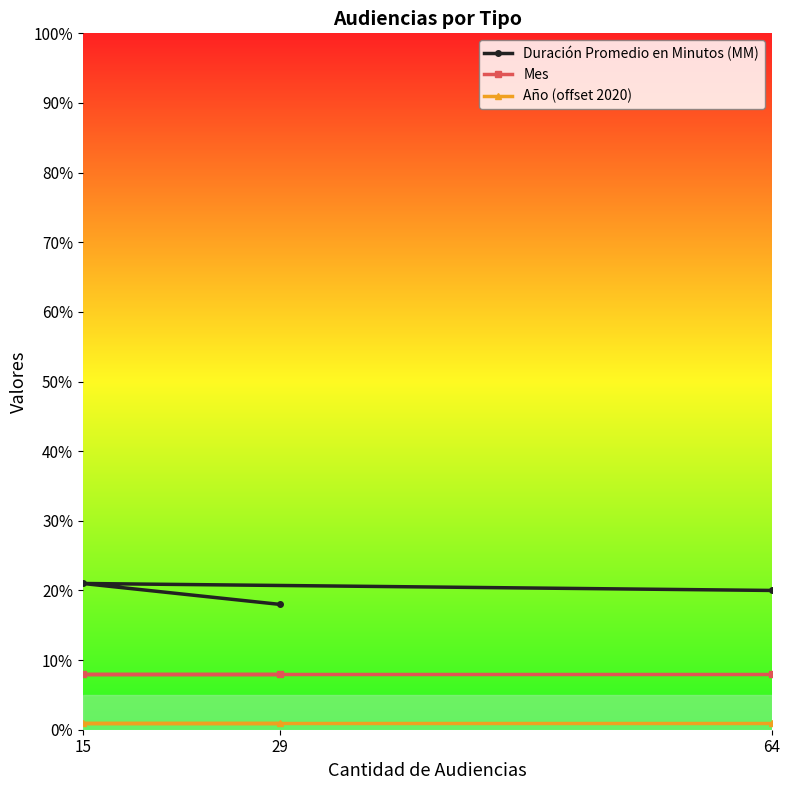

Where is Mes nearest to the value 8?

64